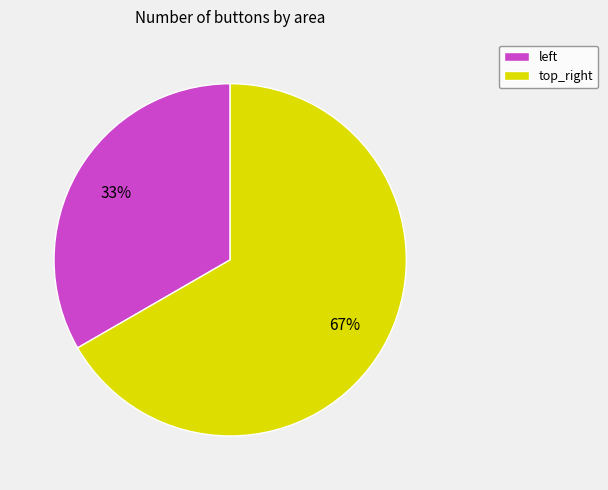

Rank the categories by value from lowest to highest.

left, top_right